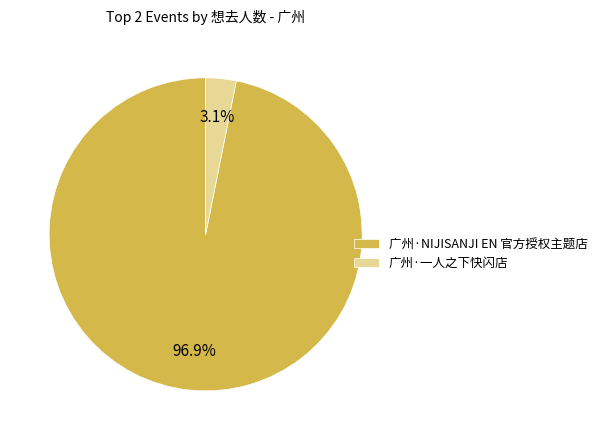

Rank the categories by value from lowest to highest.

广州·一人之下快闪店, 广州·NIJISANJI EN 官方授权主题店